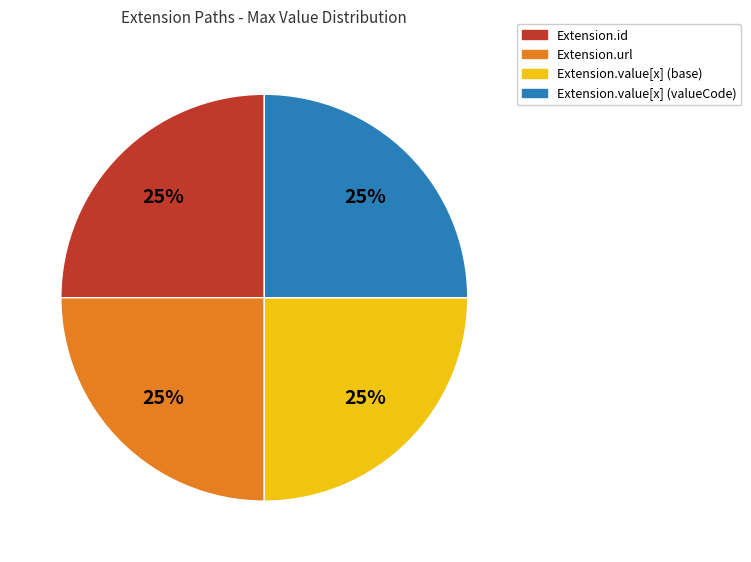

What percentage is the Extension.value[x] (valueCode) slice, to the nearest percent?

25%